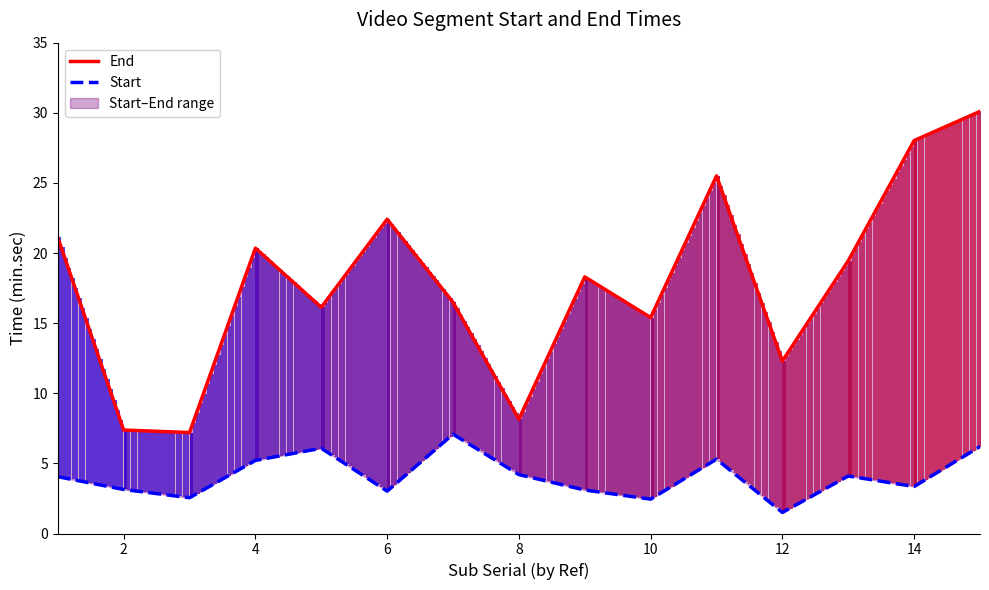

Is this an area chart (filled region under the line)?

No